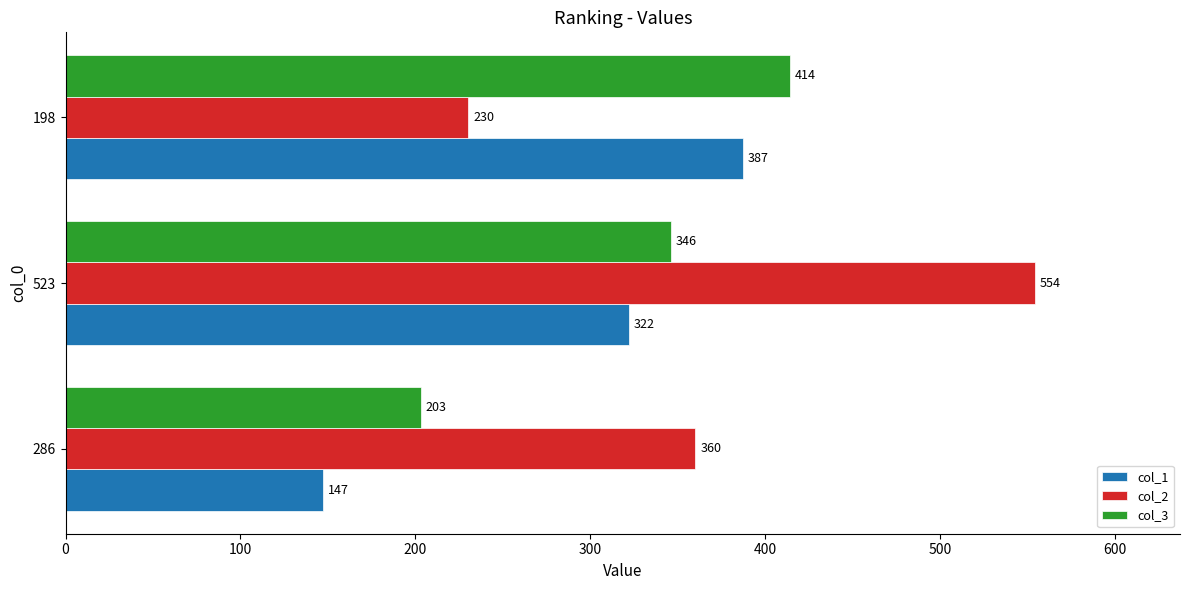

What is the average value of the col_3 series?

321